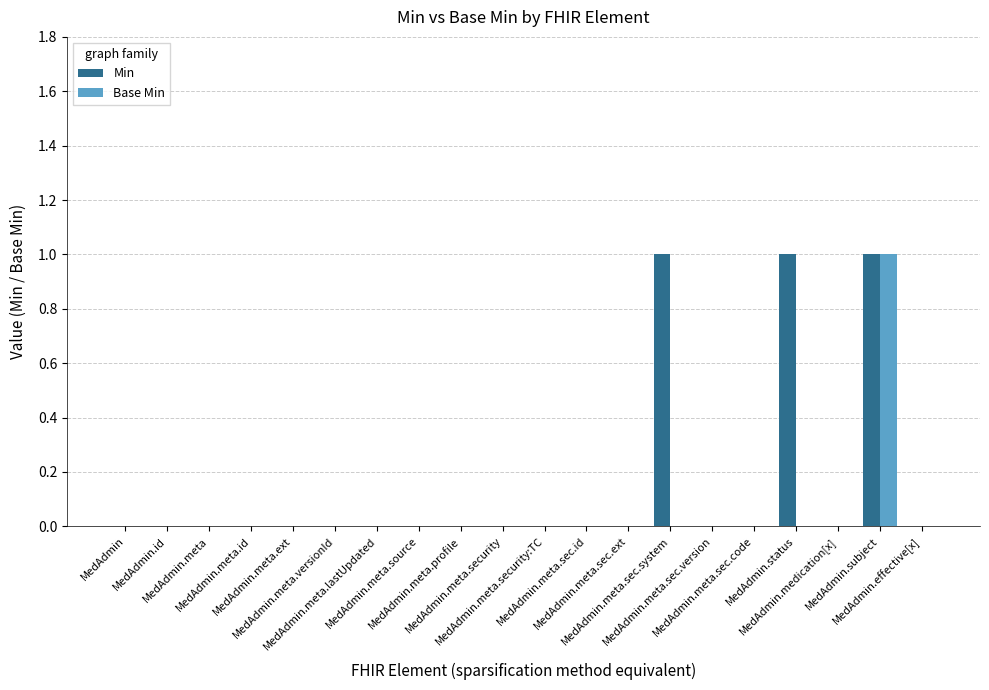

What is the sum of all Min values?

3